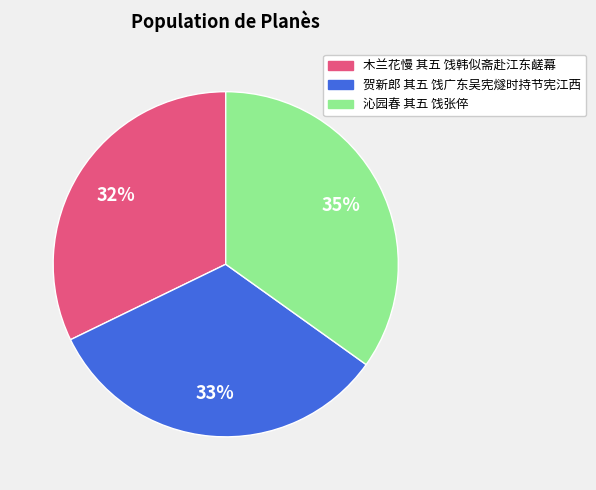

Count the number of slices in the pie.

3